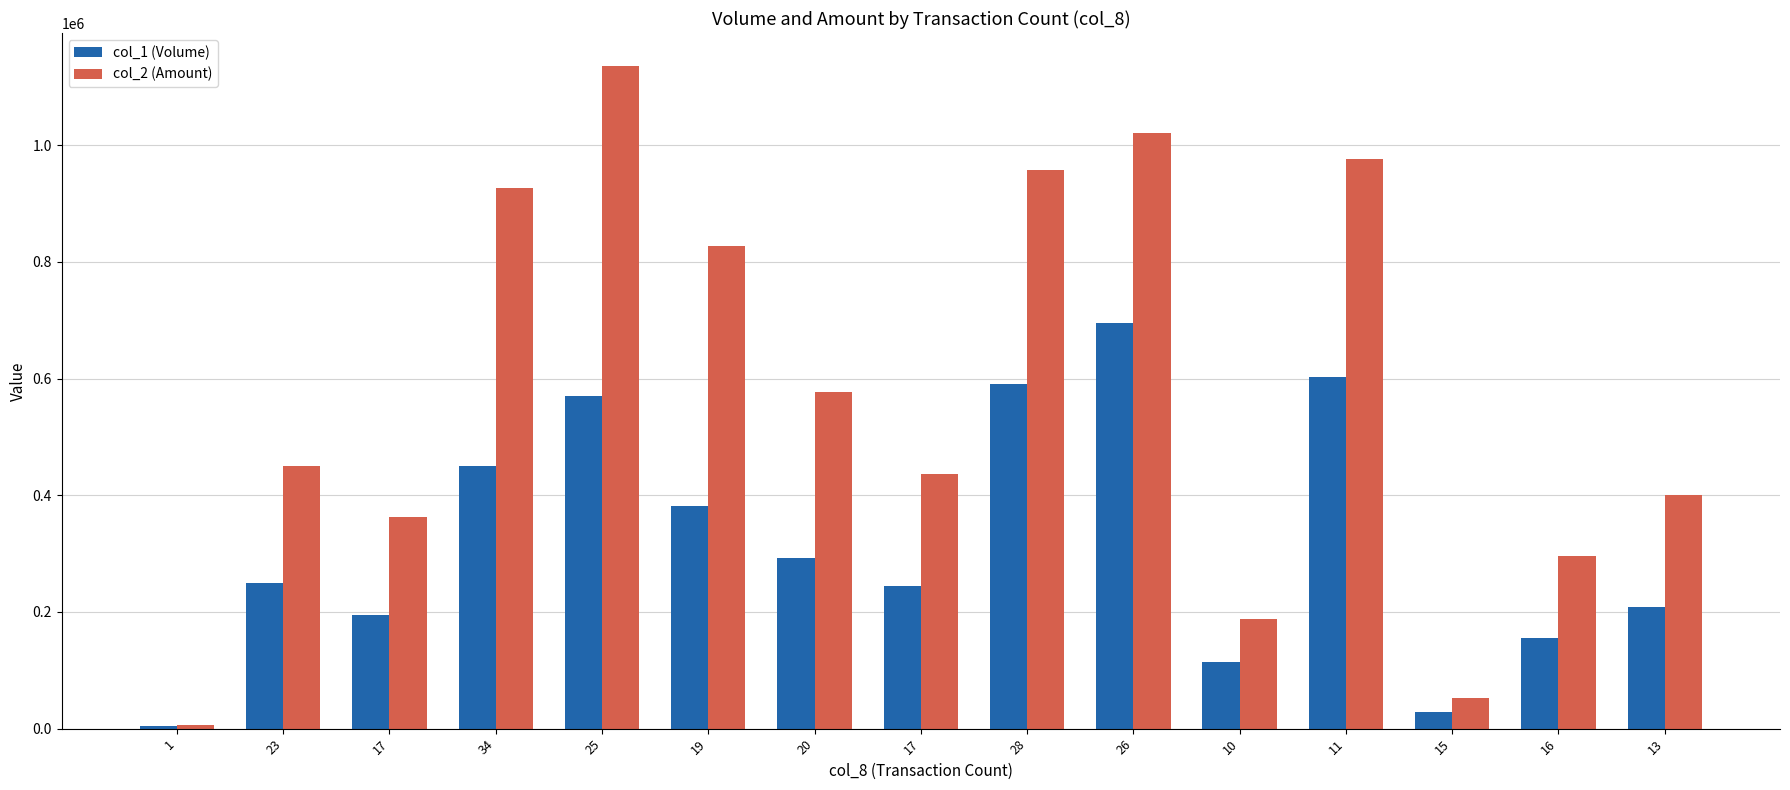

Between 20 and 17, which is larger?

20